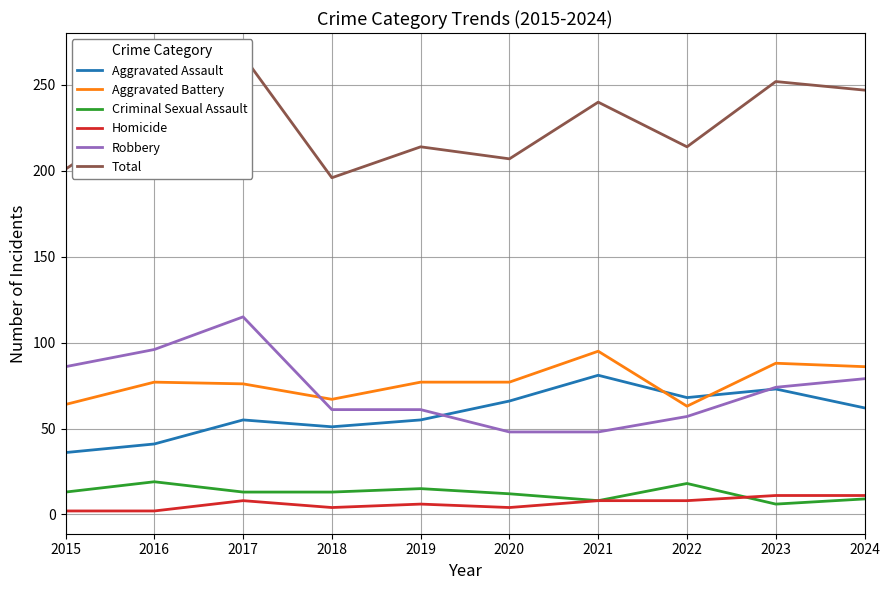

What is the value of the Total point at the 2nd from the left?

235